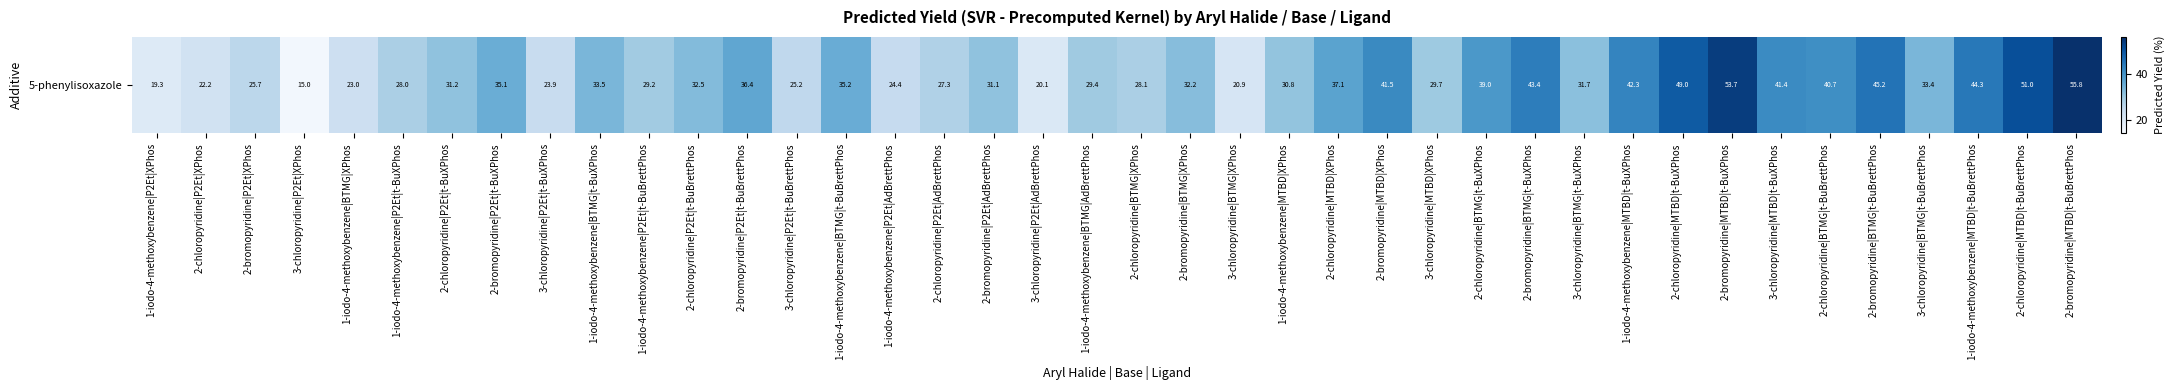

Count the number of values greater than 32.

20